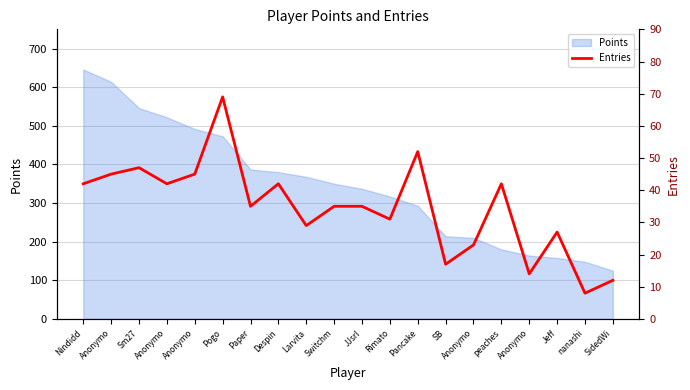

Where is the first local minimum?

Anonymo